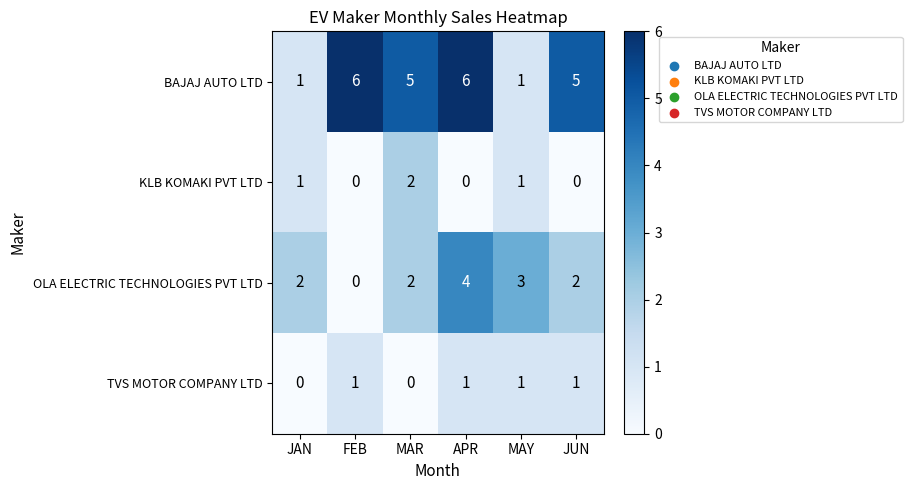

What is the maximum value for BAJAJ AUTO LTD?

6